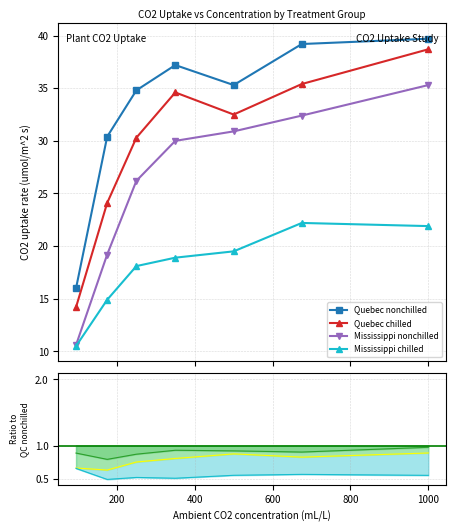

Is it true that Quebec nonchilled equals 8.8 at 1000?

False